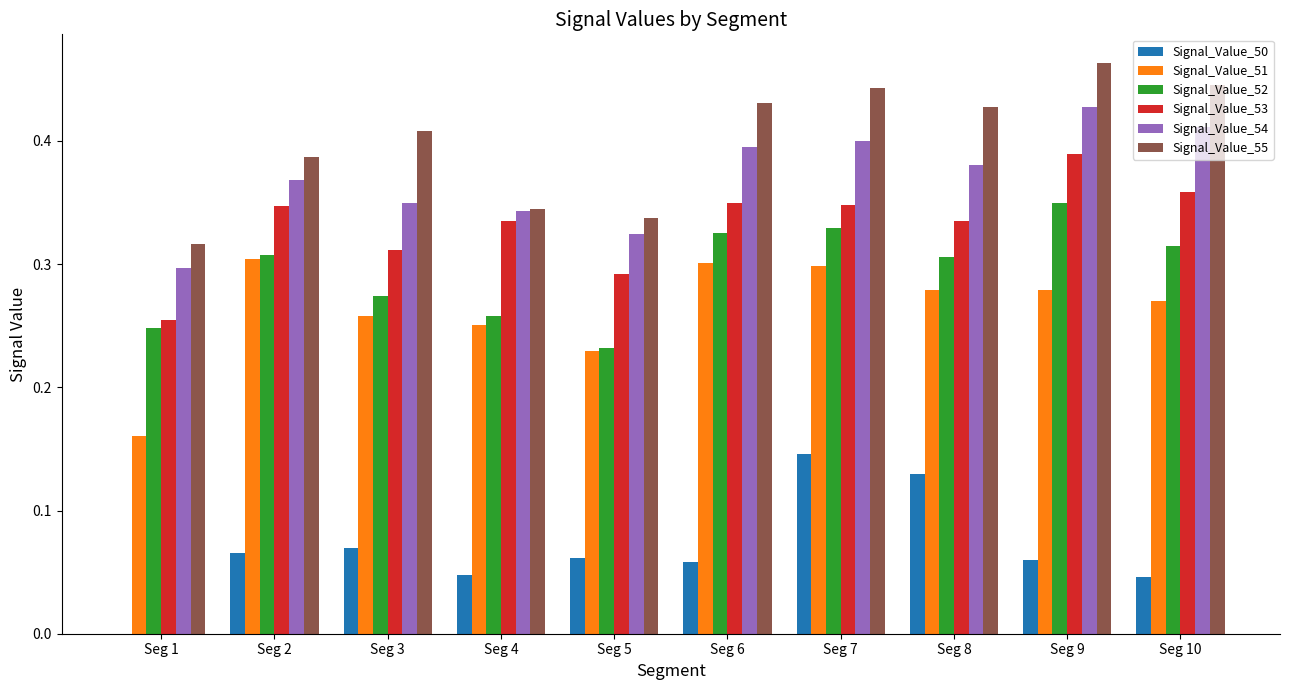

Which label corresponds to the largest value in the chart?

Seg 9